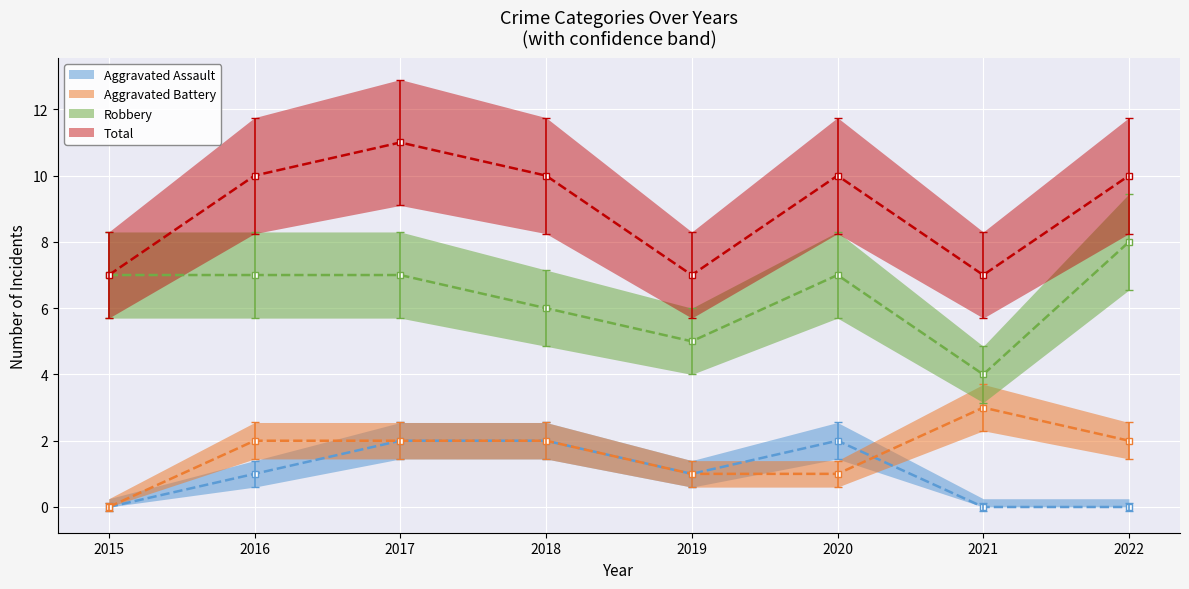

True or false: Aggravated Assault and Robbery cross at least once.

False